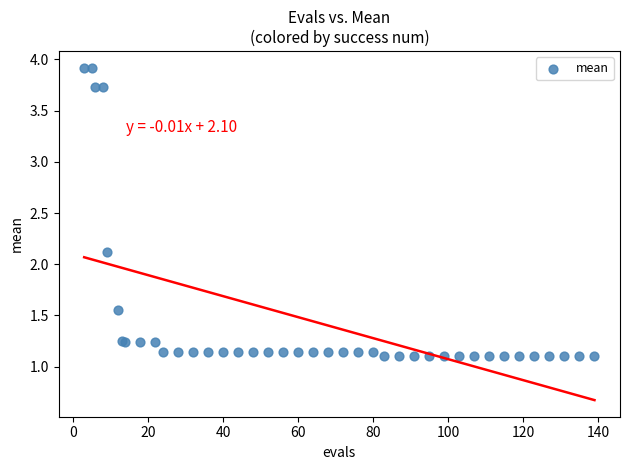

What Y value in the scatter plot is closest to 2?

2.1